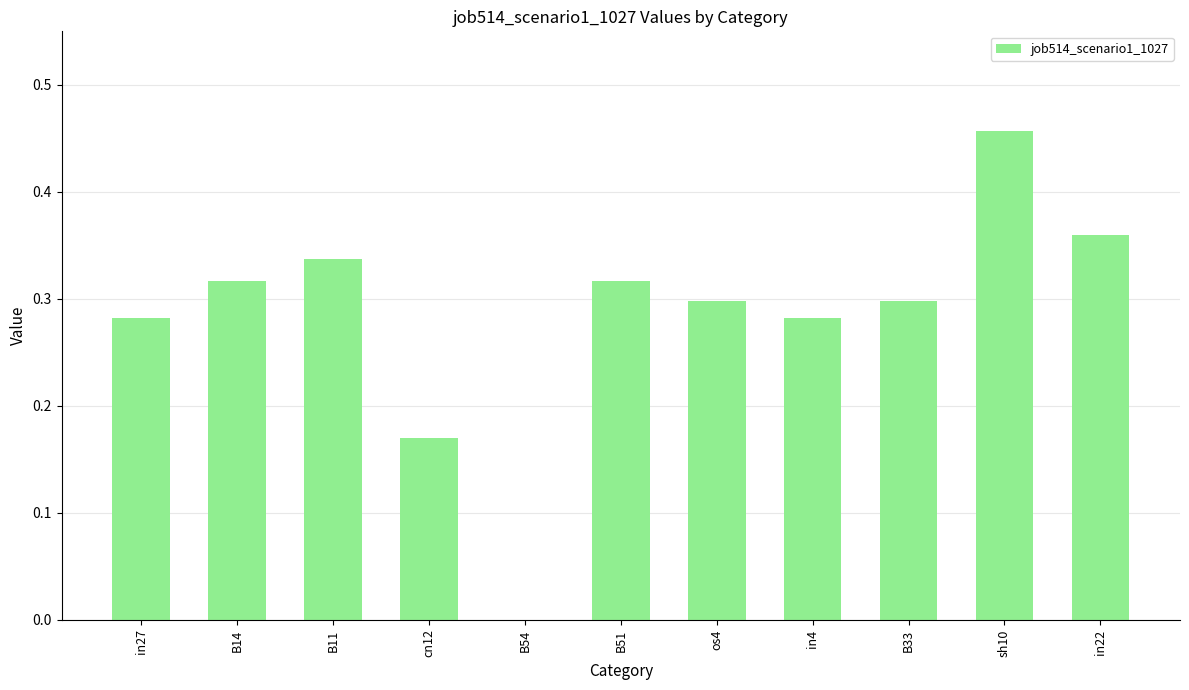

How many values exceed 0?

10